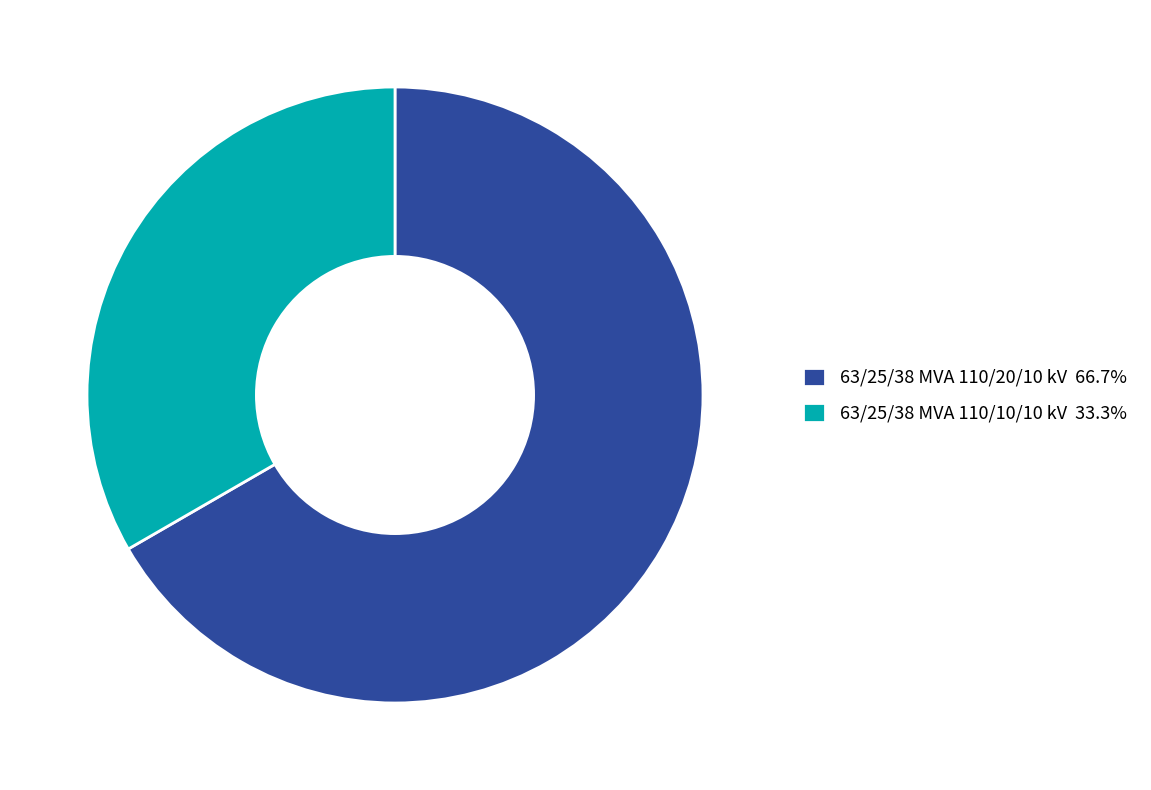

What is the largest slice in the pie chart?

63/25/38 MVA 110/20/10 kV